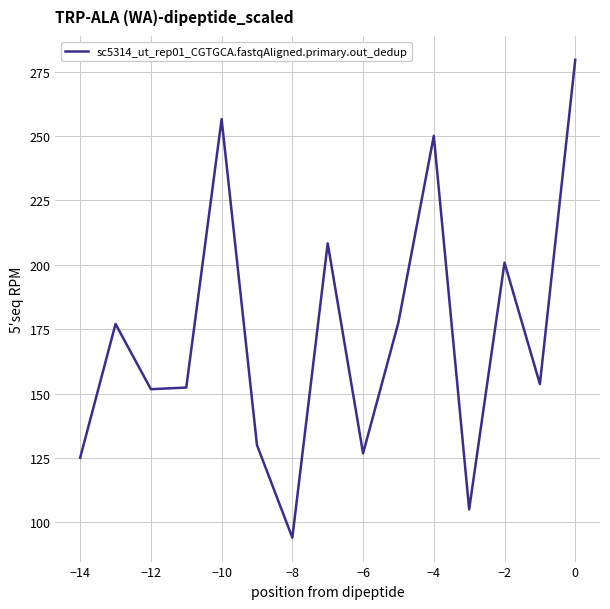

What is the difference between the maximum and minimum values?

185.6